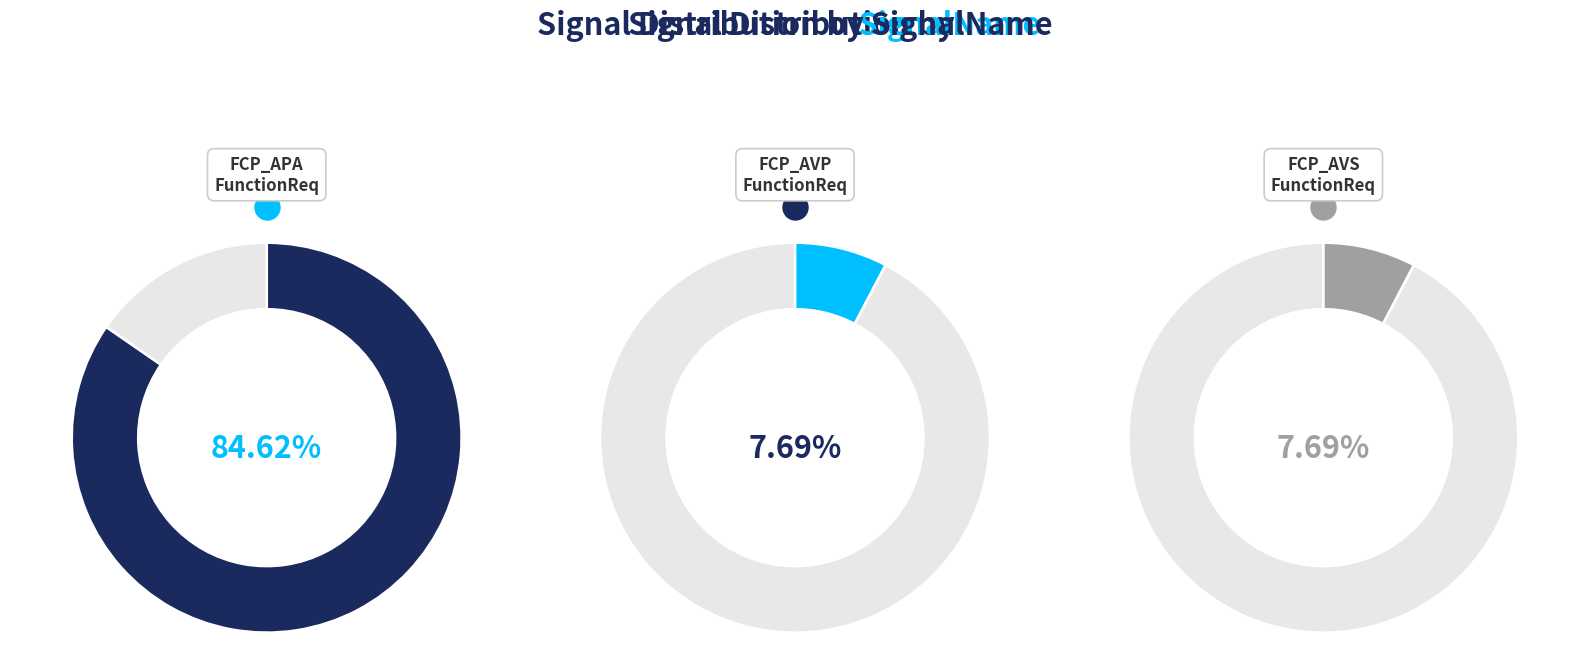

What percentage is NOT represented by FCP_AVPFunctionReq?

92.3%